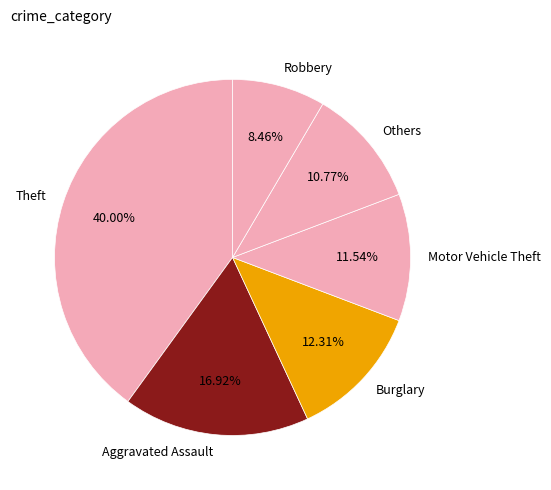

Which has a higher value, Others or Burglary?

Burglary